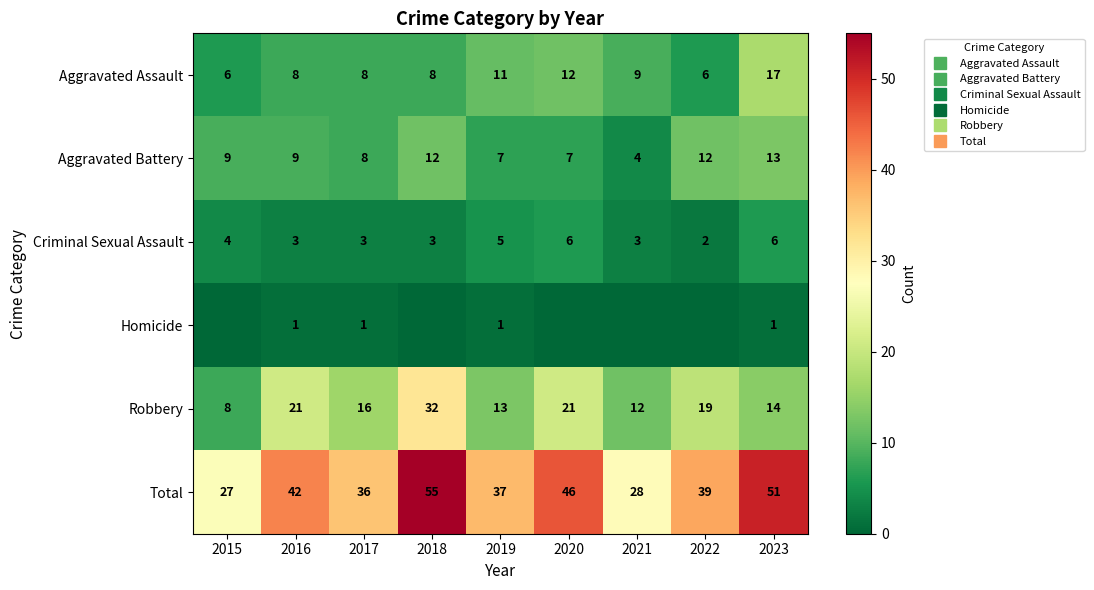

What is the average value of the Aggravated Battery series?

9